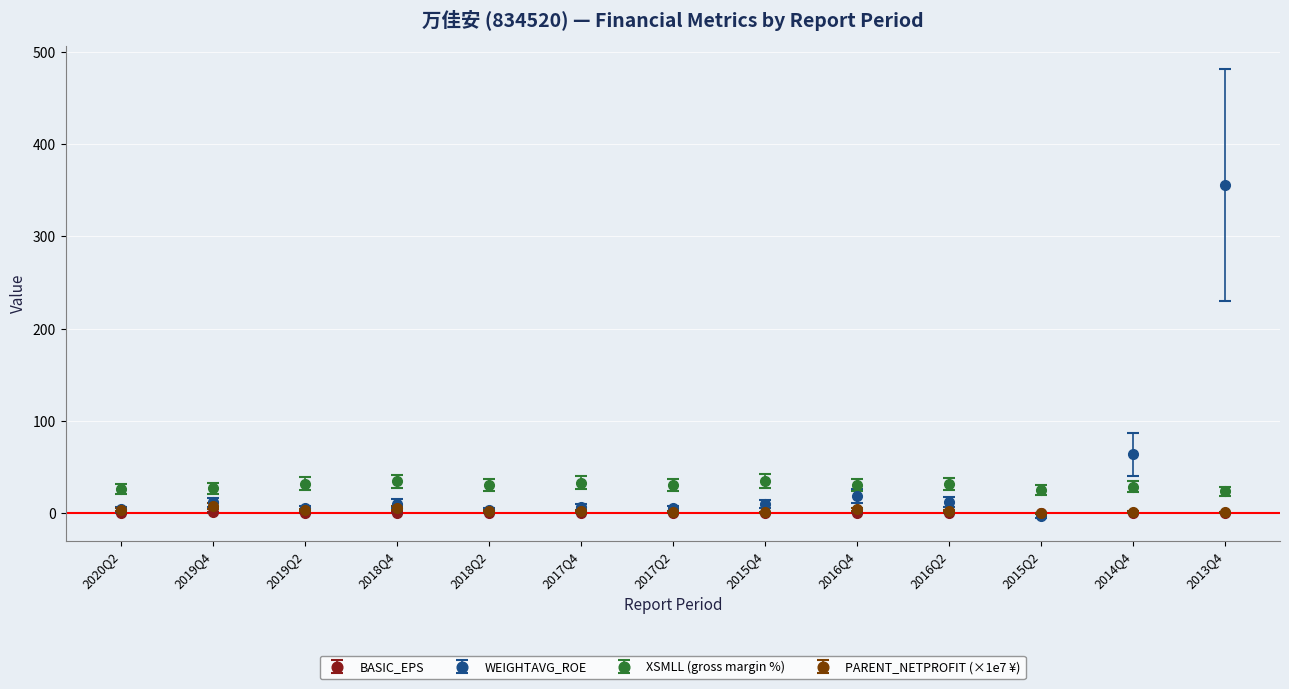

Which category has the highest value across all series?

2013Q4